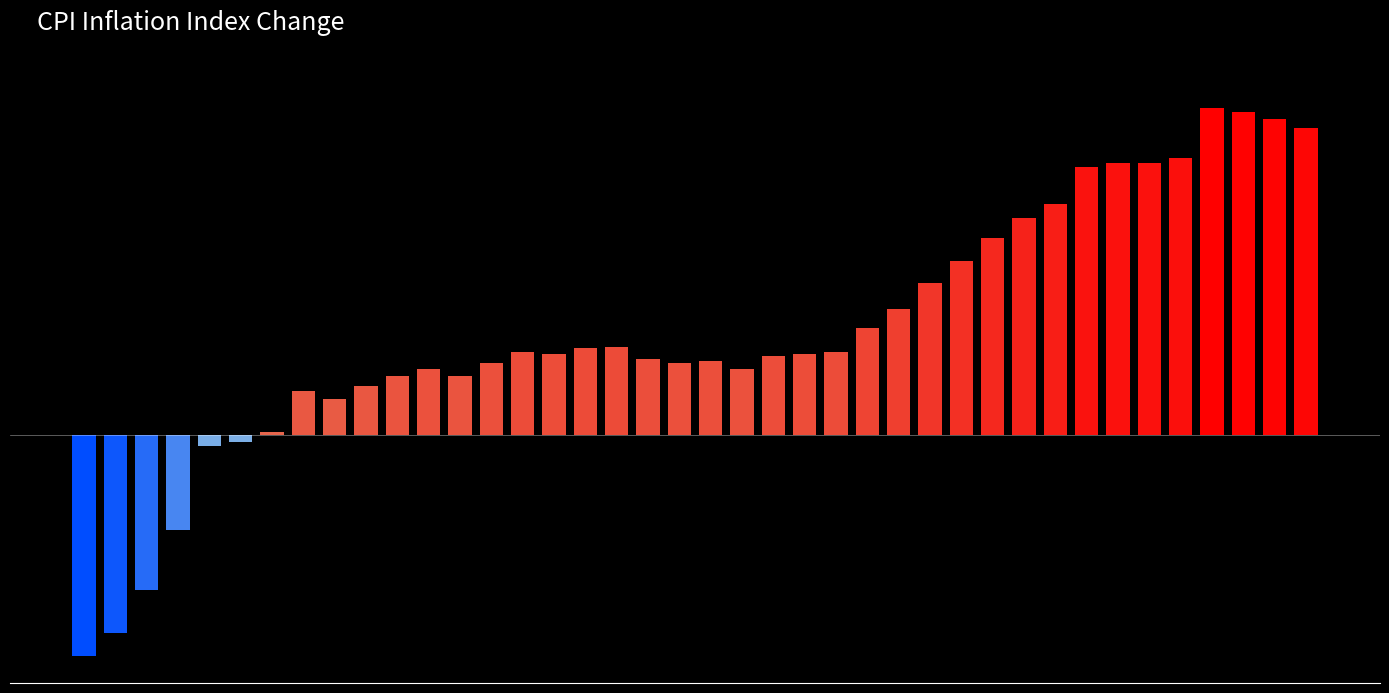

Are the bars horizontal?

No